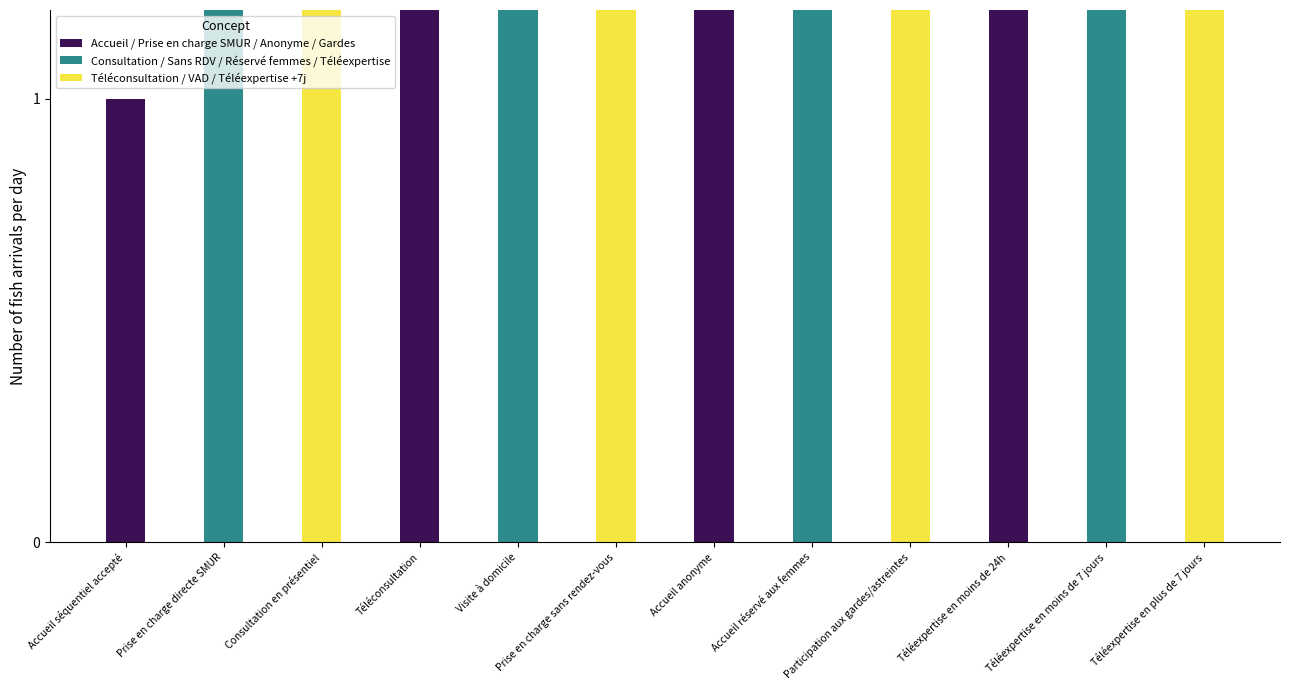

What is the value of the 10th bar from the left?

10